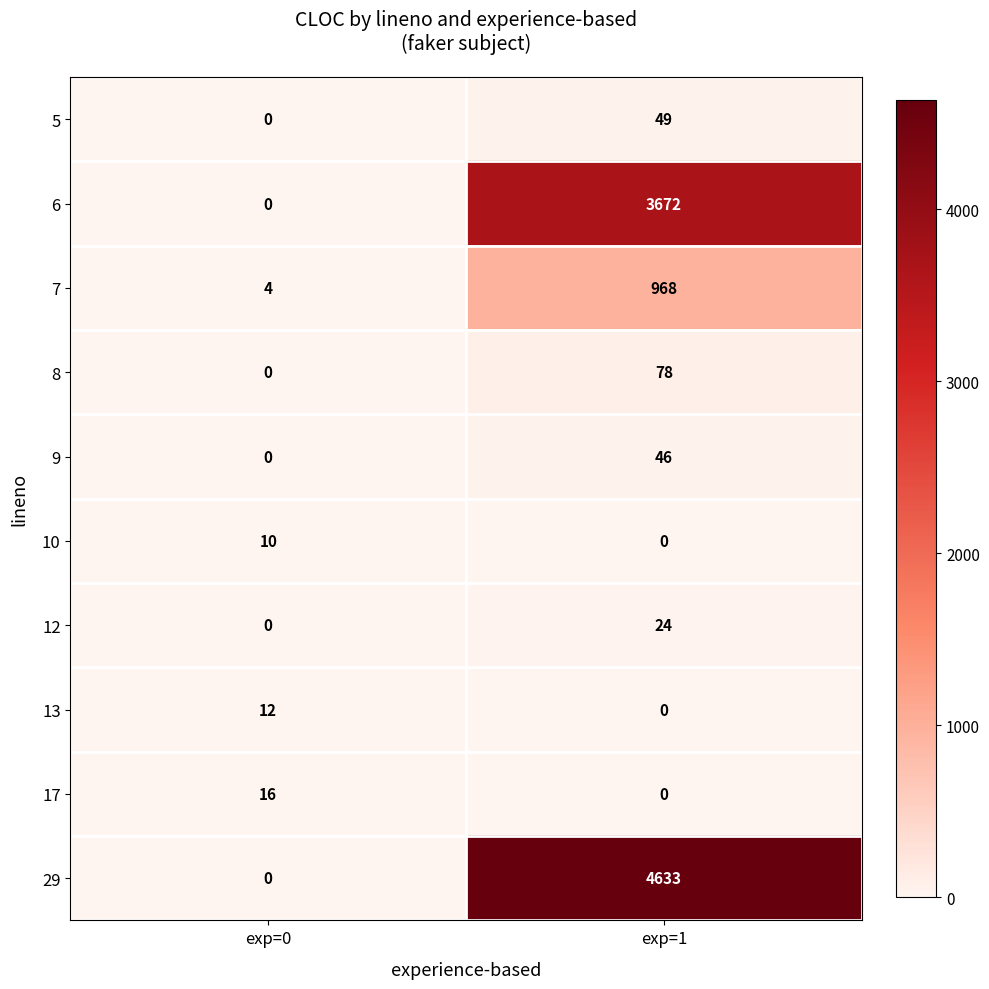

What is the average value of the 17 series?

8